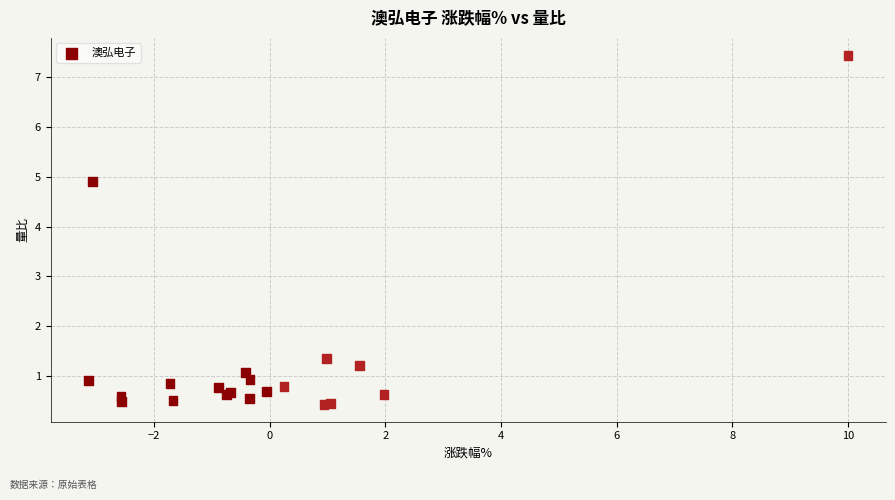

What Y value in the scatter plot is closest to 3?

1.4